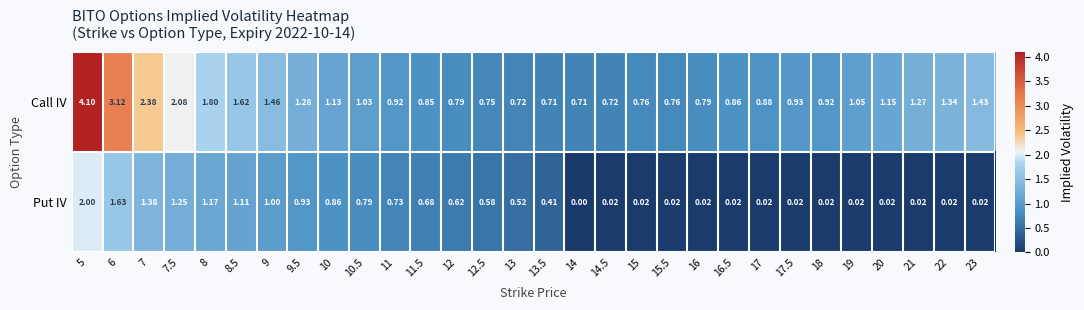

Which series changed the most between 9.5 and 11.5?

Call IV